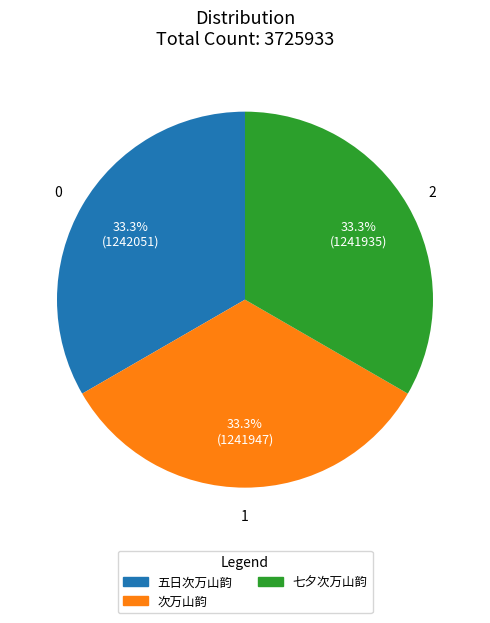

The 次万山韵 slice represents 41% of the pie. True or false?

False